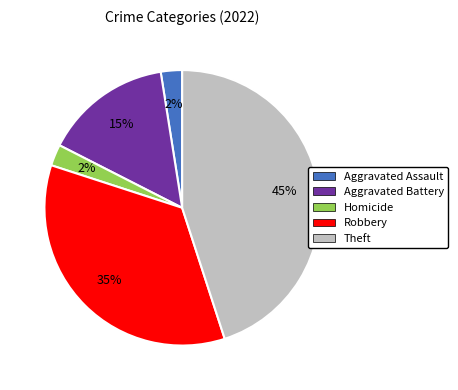

Is there any slice that represents more than half of the pie?

No